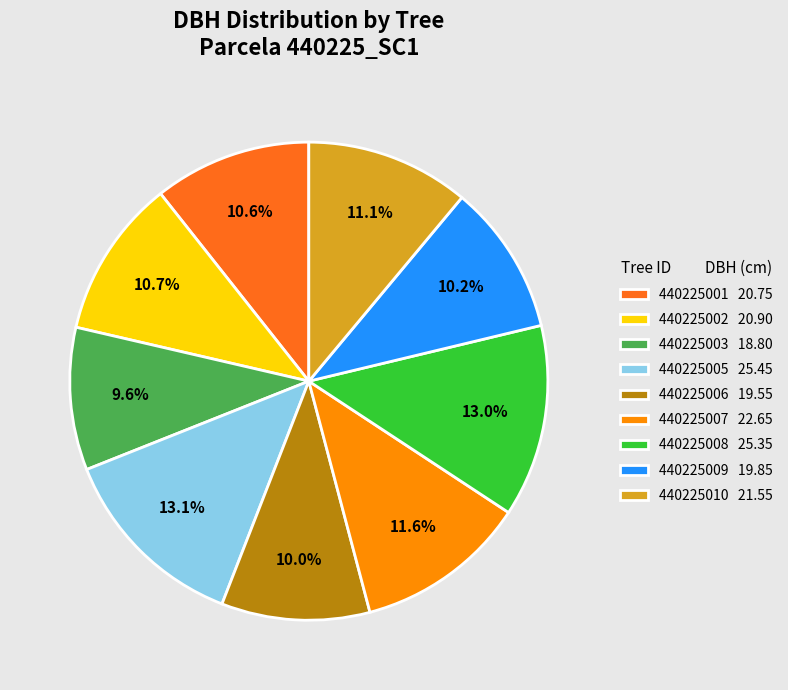

The 440225007 slice represents 12% of the pie. True or false?

True